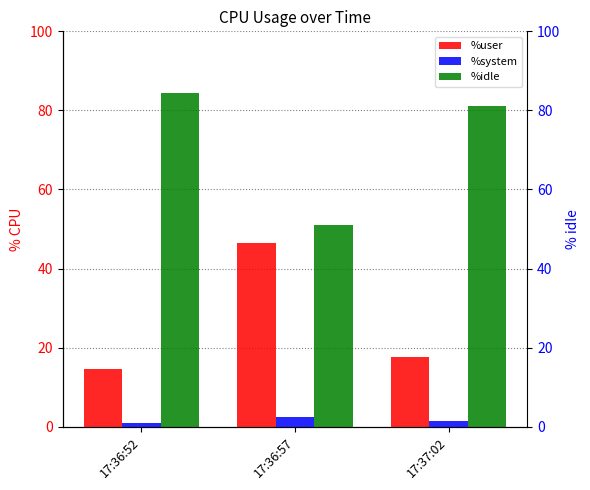

Is the value of %user at 17:36:57 greater than the value of %idle at 17:37:02?

No